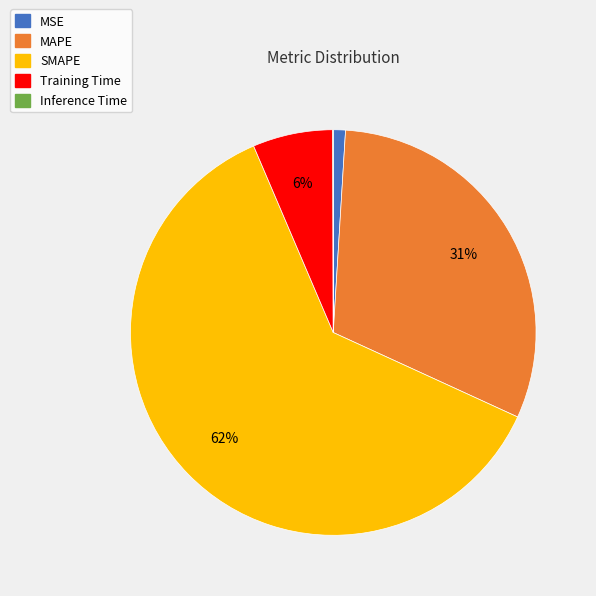

Between MAPE and Training Time, which is larger?

MAPE